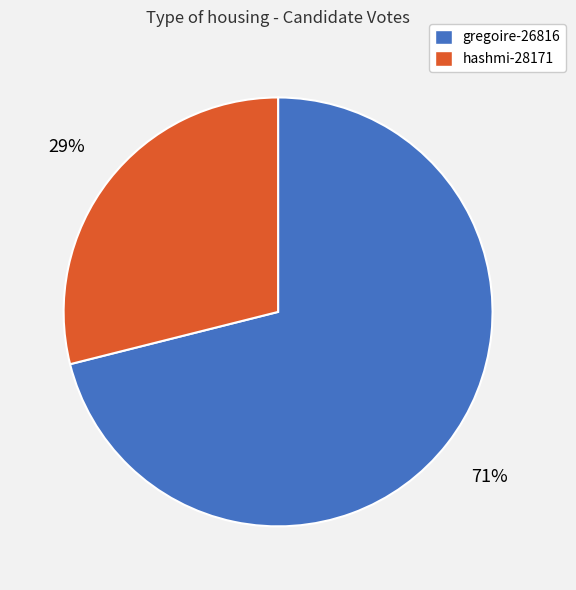

Rank the categories by value from highest to lowest.

gregoire-26816, hashmi-28171